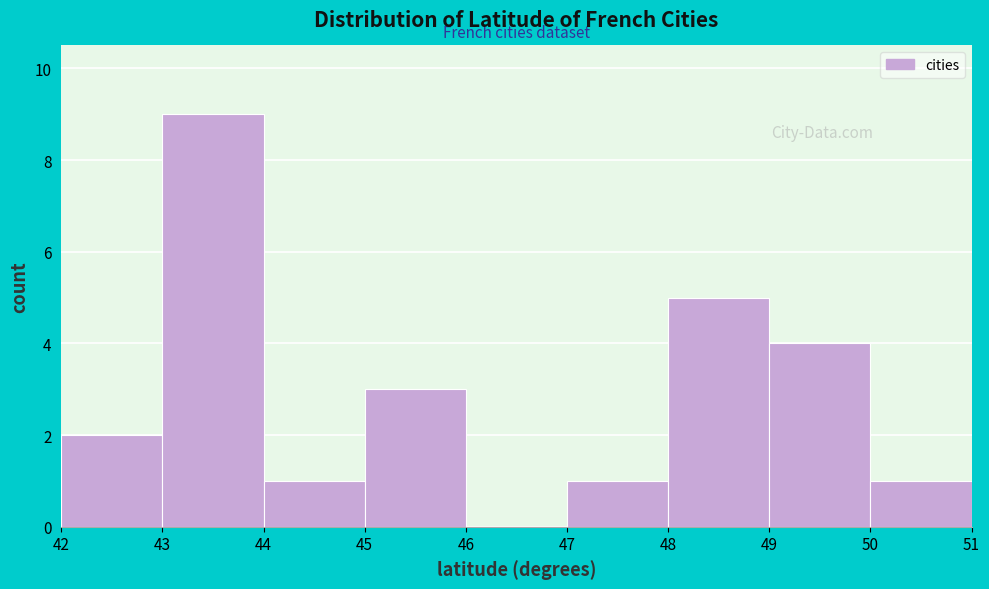

What is the height of the bar covering 49 to 50 on the x-axis? The values are not printed on the chart, so give them approximately, as read against the axis.

4